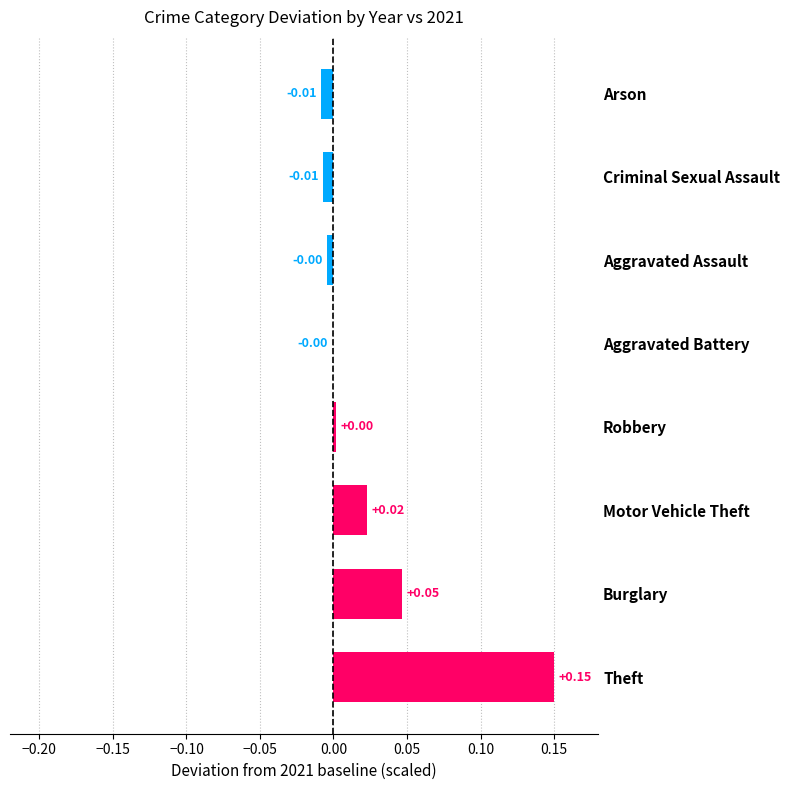

Which label corresponds to the largest value in the chart?

Theft